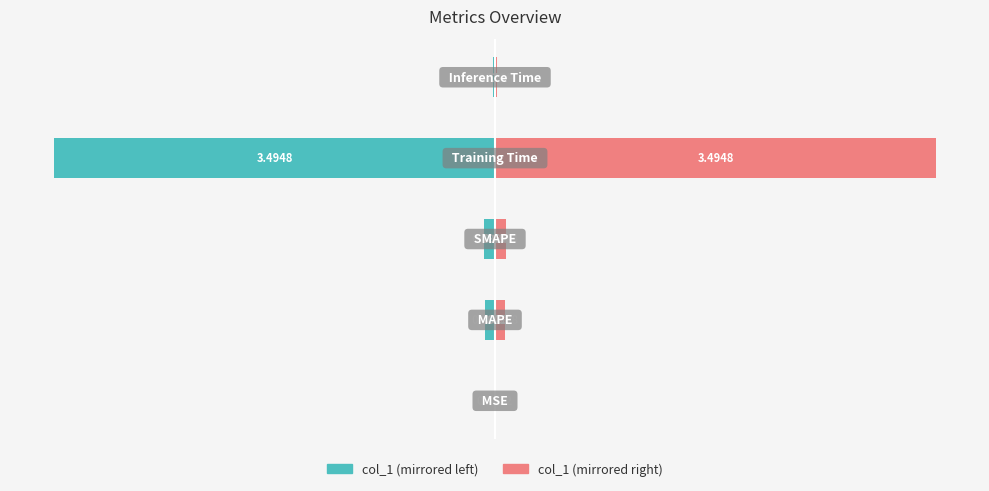

Which series has the largest total across all categories?

col_1 (right)